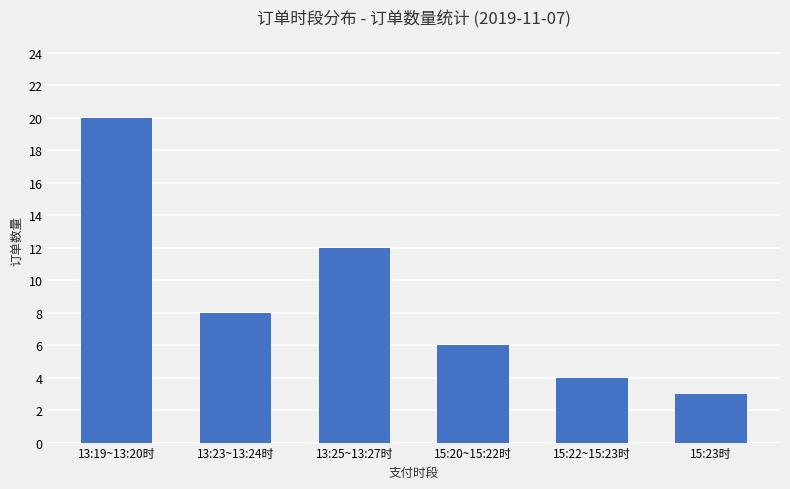

Rank the categories by value from highest to lowest.

13:19~13:20时, 13:25~13:27时, 13:23~13:24时, 15:20~15:22时, 15:22~15:23时, 15:23时